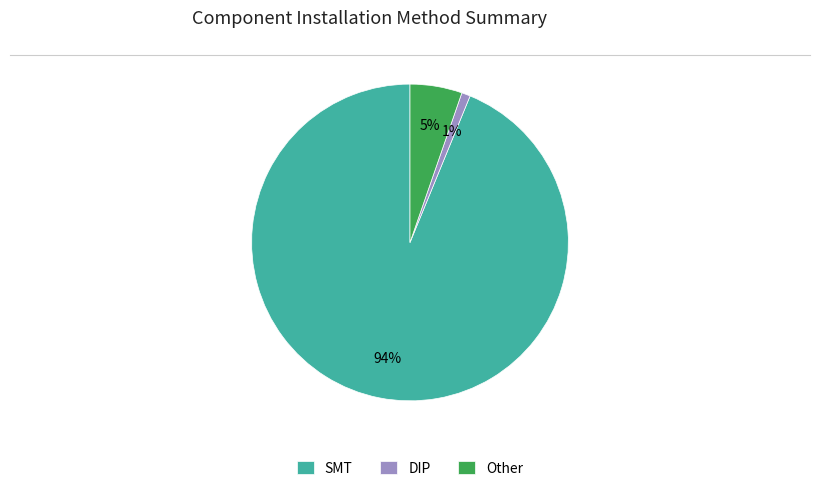

To the nearest percent, what is the difference between the DIP and Other slice percentages?

4%